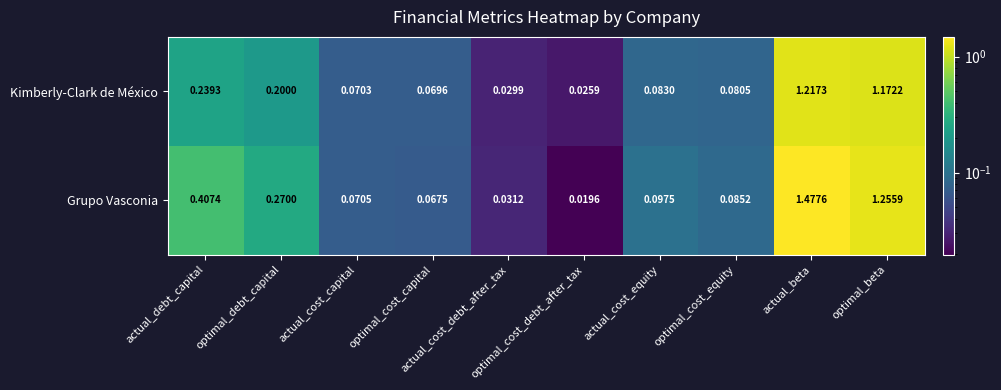

Rank the series by their maximum value, from highest to lowest.

Grupo Vasconia, Kimberly-Clark de México